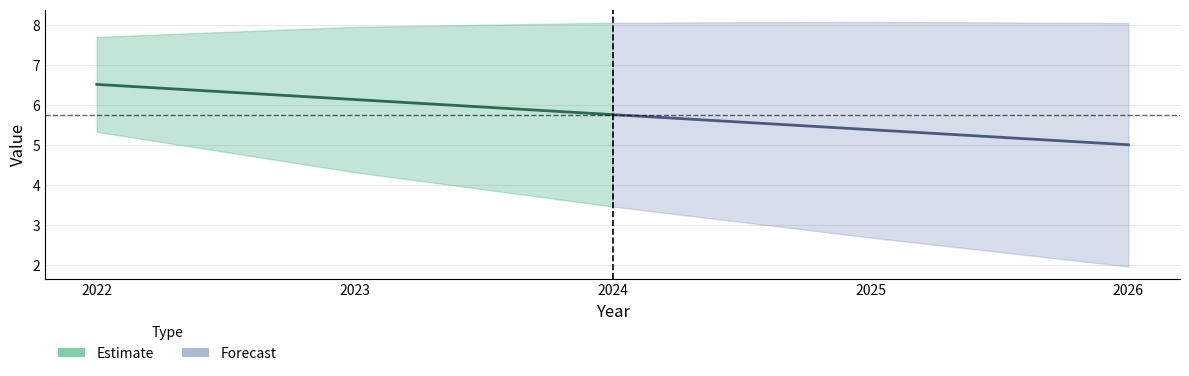

What is the difference between the maximum and minimum values in the Forecast series?

0.8